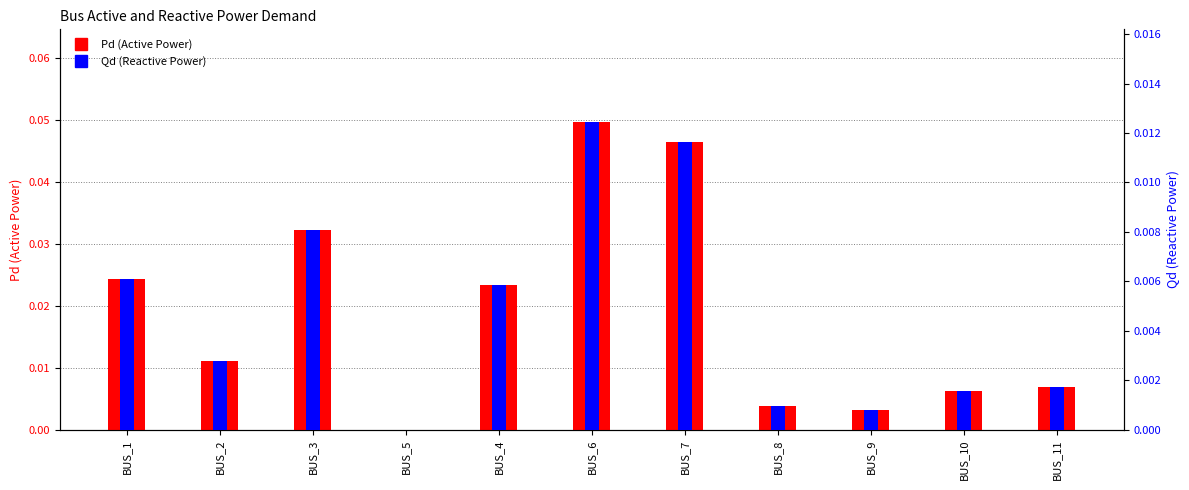

Rank the categories by Pd (Active Power) value from lowest to highest.

BUS_5, BUS_9, BUS_8, BUS_10, BUS_11, BUS_2, BUS_4, BUS_1, BUS_3, BUS_7, BUS_6